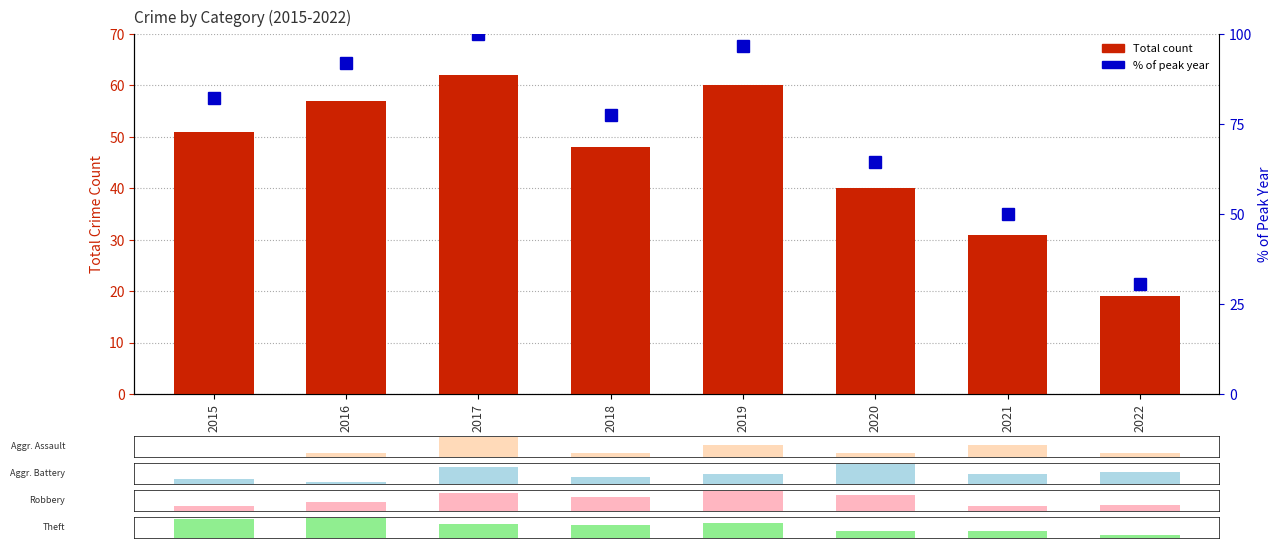

True or false: Total has a value of 17.2 at 2020.

False